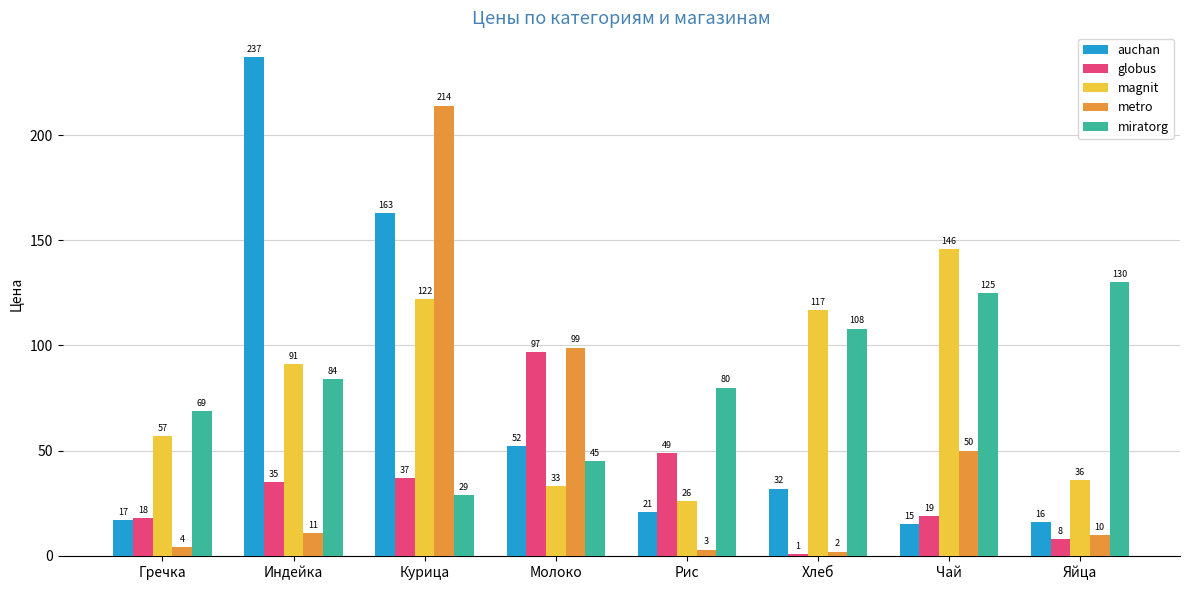

Rank the categories by metro value from lowest to highest.

Хлеб, Рис, Гречка, Яйца, Индейка, Чай, Молоко, Курица